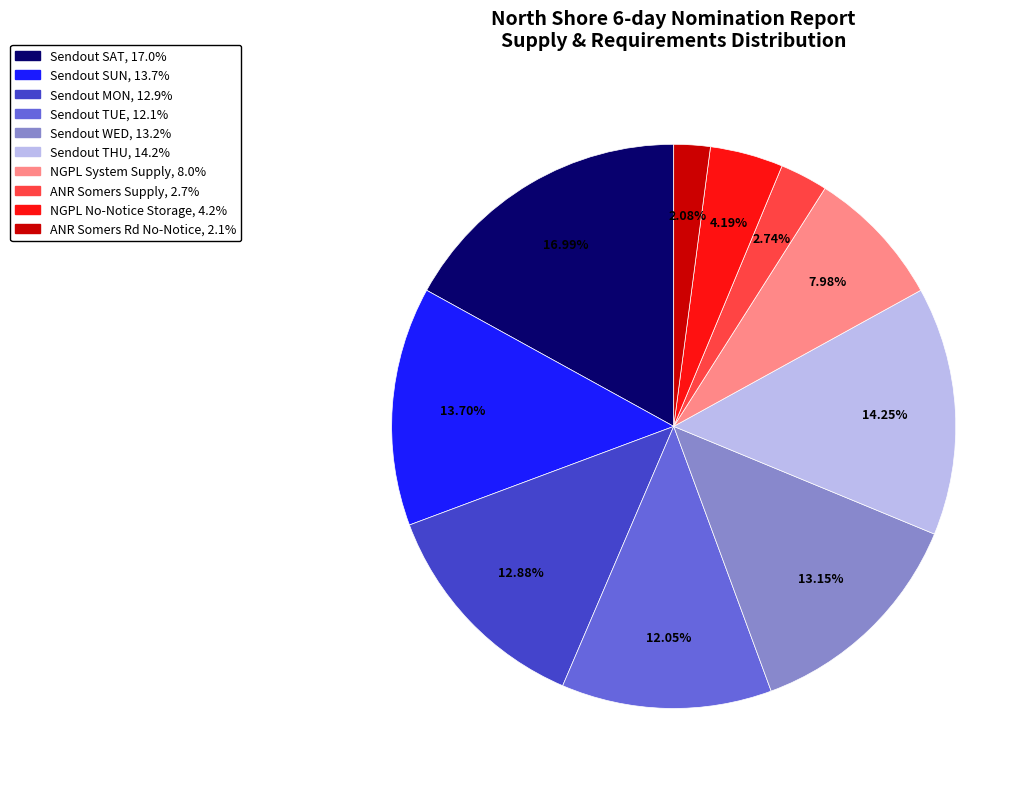

What is the smallest slice in the pie chart?

ANR Somers Rd No-Notice